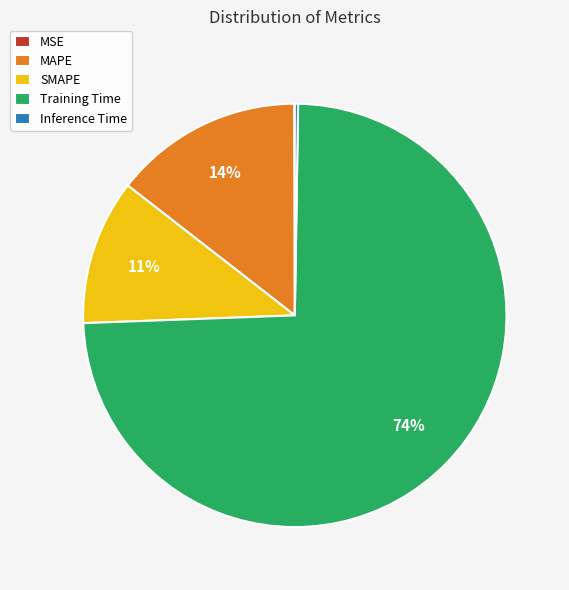

Which has a higher value, Training Time or SMAPE?

Training Time